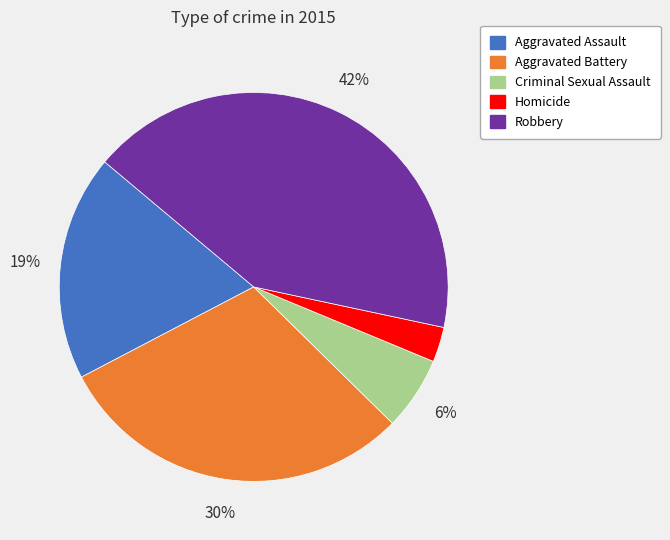

Is it true that Aggravated Assault is 19% of the pie?

True